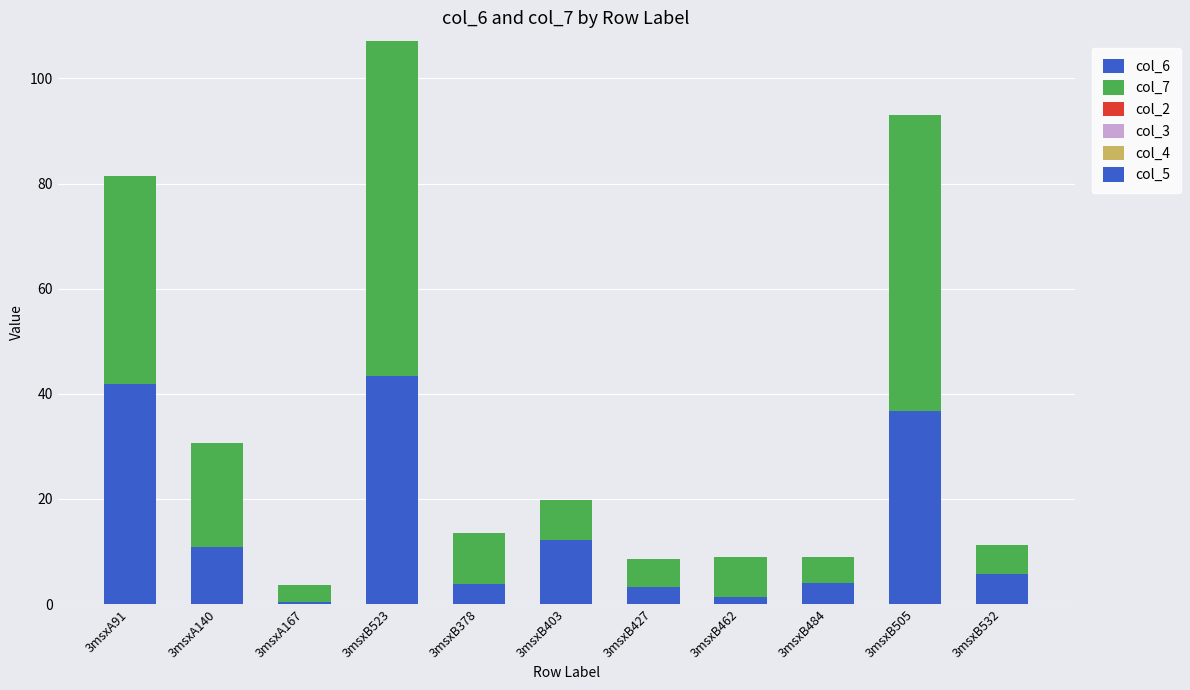

What is the total value across all series at 3msxA91?

81.5